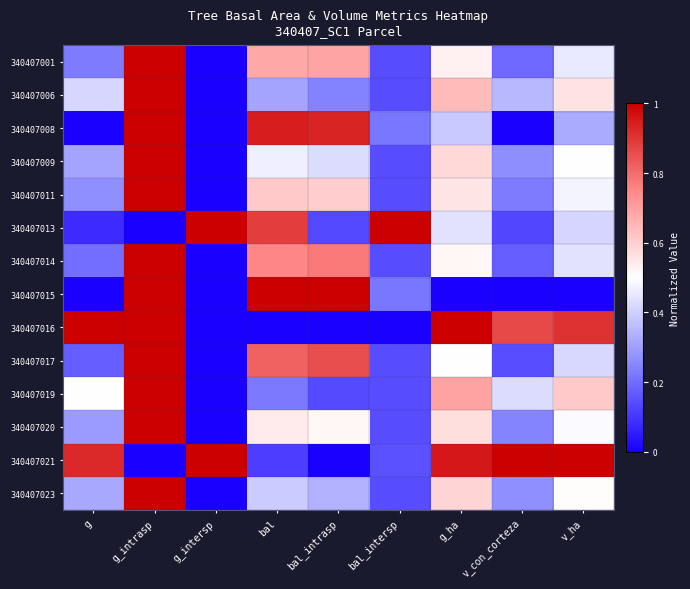

At which category is the sum across all series the highest?

g_intrasp